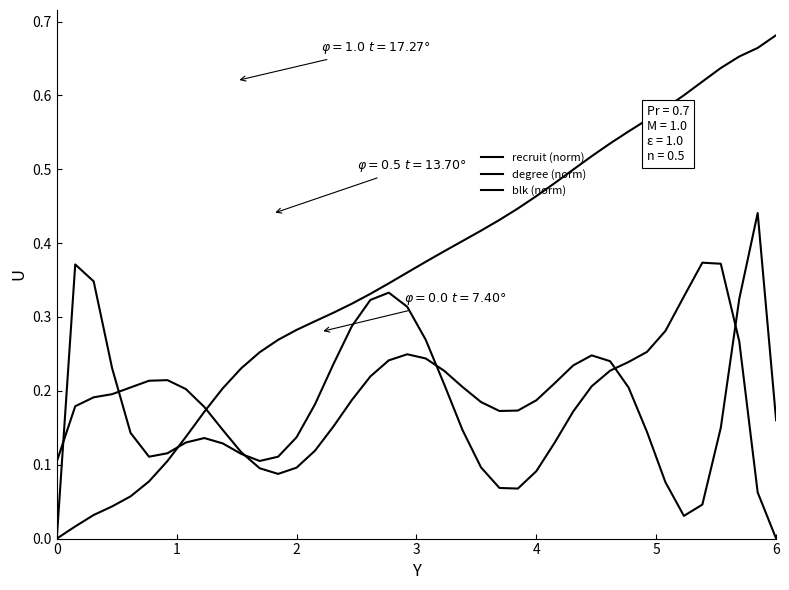

What is the difference between the maximum and minimum values in the blk (norm) series?

0.4